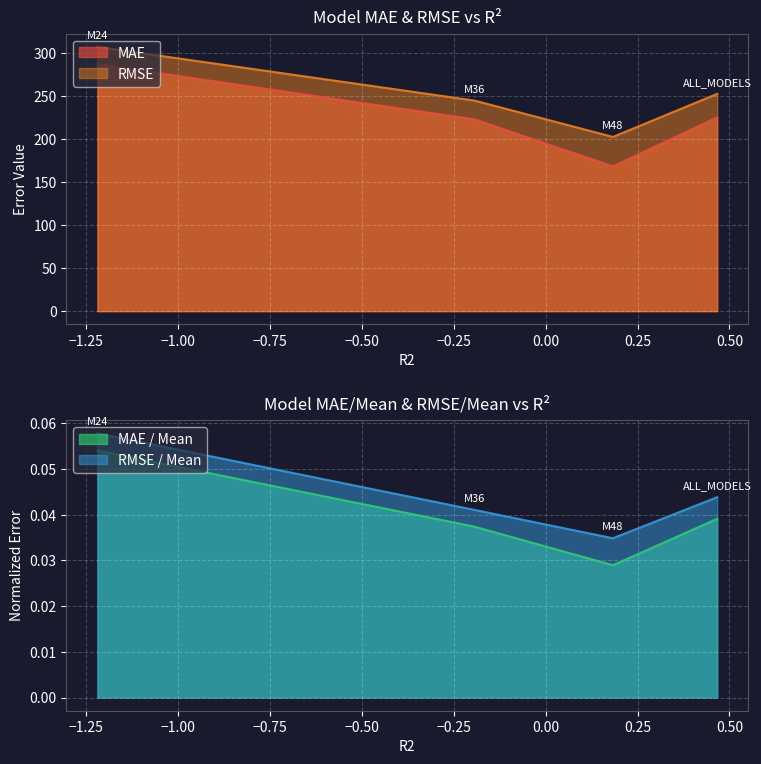

In MAE, how many points are lower than both neighbors (excluding endpoints)?

1